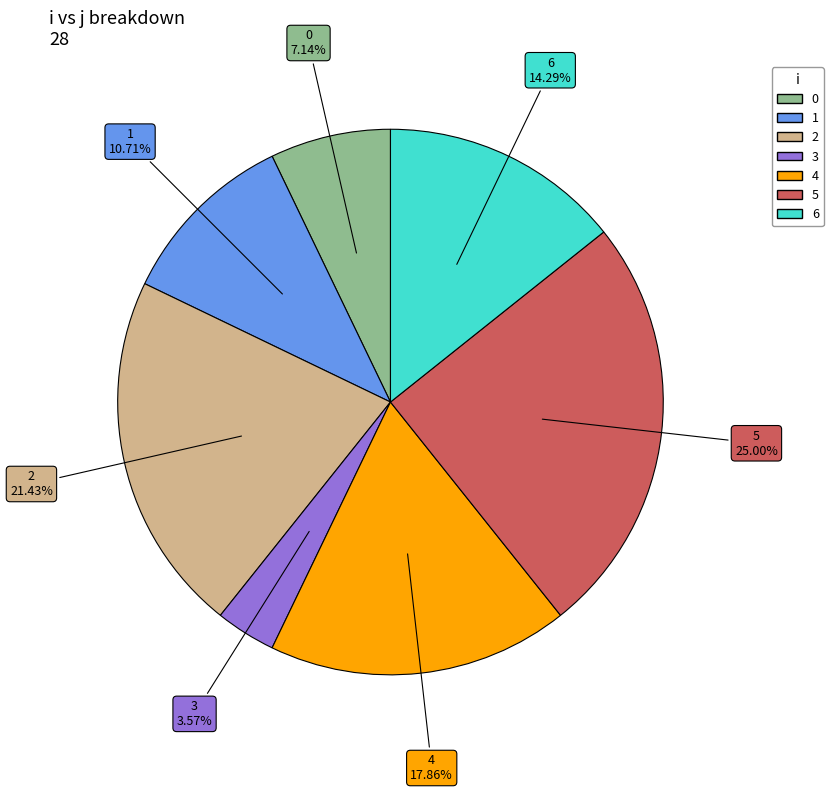

What percentage is the 4 slice, to the nearest percent?

18%